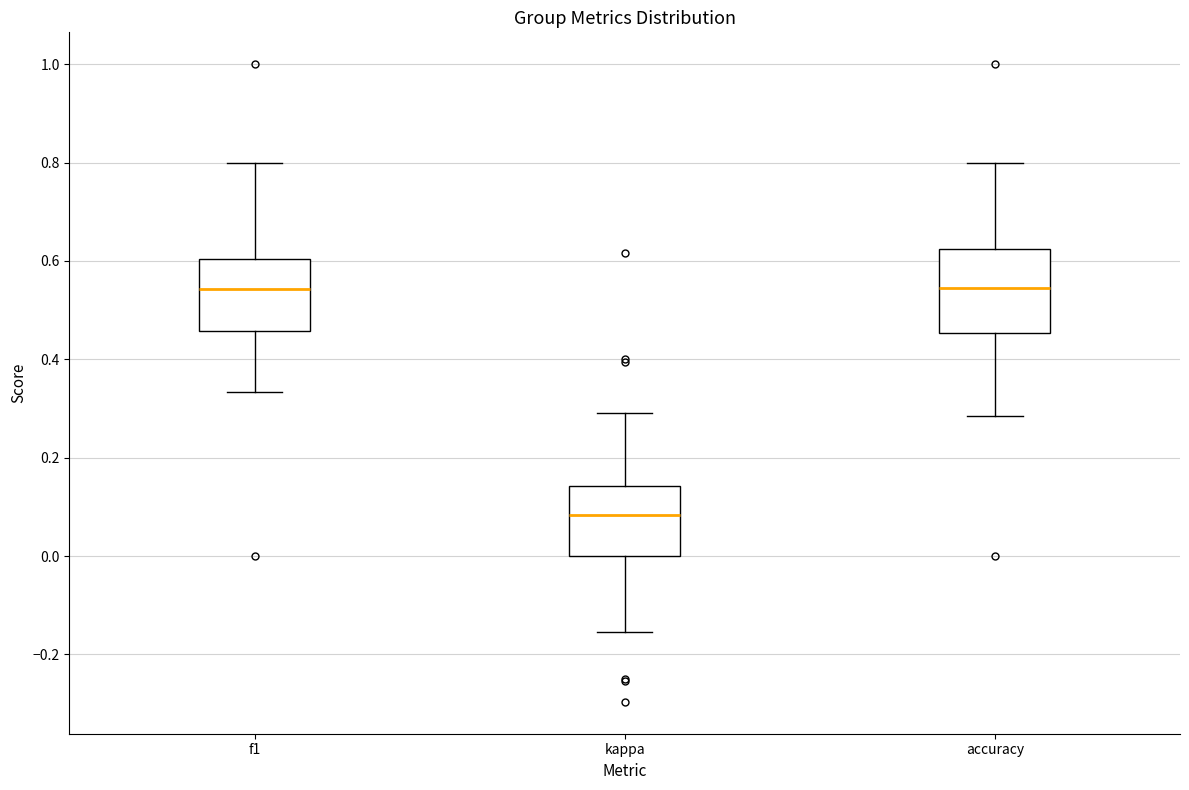

Reading left to right, transcribe this box plot: for each box, give where its median line is, the range the box spans, and where its two whiskers end, as read against the y-axis. The values are not printed on the chart, so give them approximately, as read against the axis.

f1: median 0.54, box 0.46 to 0.60, whiskers 0.34 to 0.80
kappa: median 0.08, box 0.00 to 0.14, whiskers -0.16 to 0.30
accuracy: median 0.54, box 0.46 to 0.62, whiskers 0.28 to 0.80